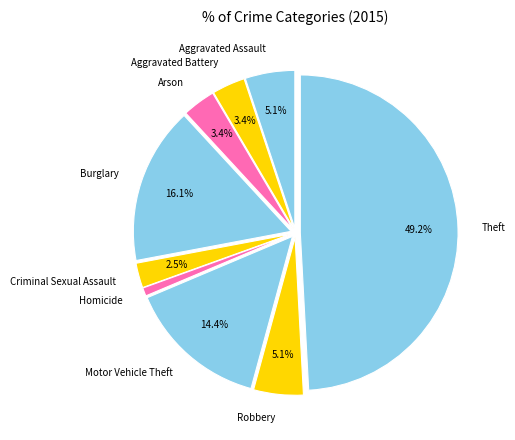

Which has a higher value, Theft or Homicide?

Theft